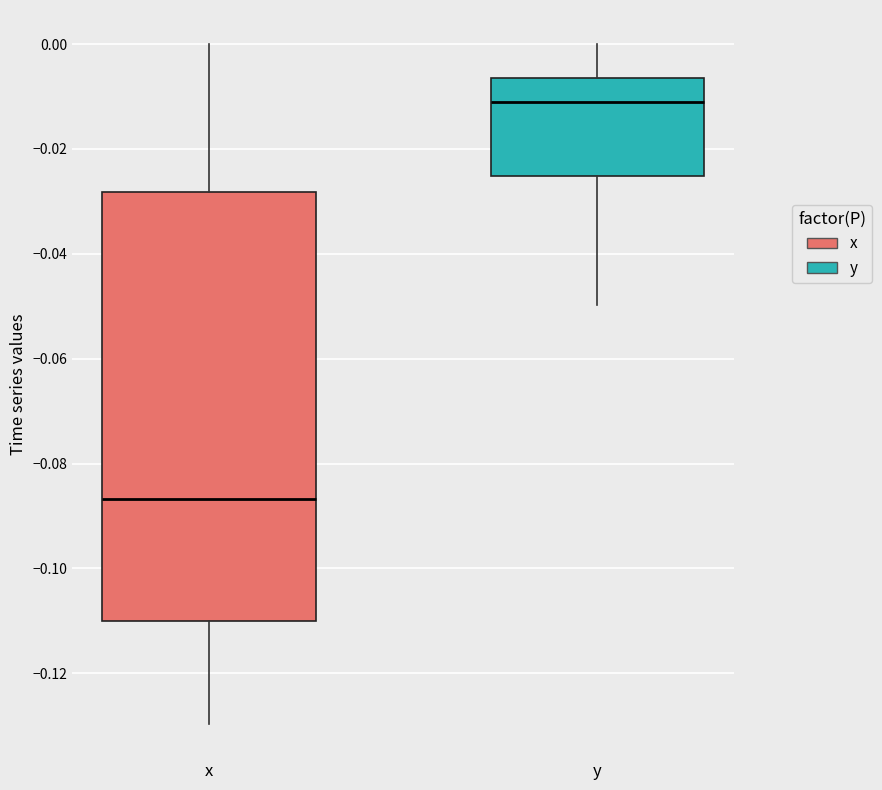

Where does the median line of the box for x sit on the y-axis? The values are not printed on the chart, so give them approximately, as read against the axis.

-0.086